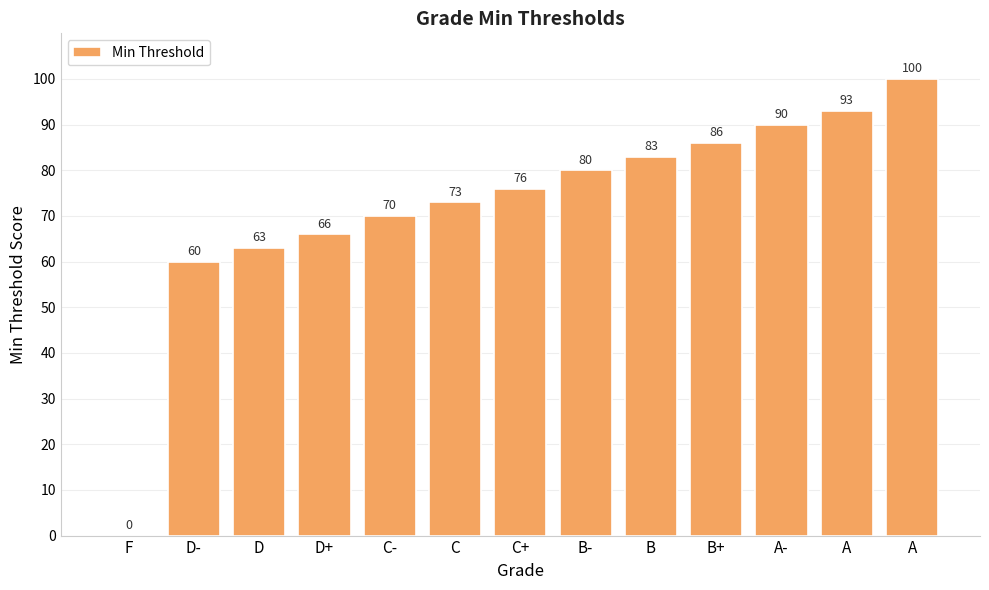

How many series are shown in this chart?

1